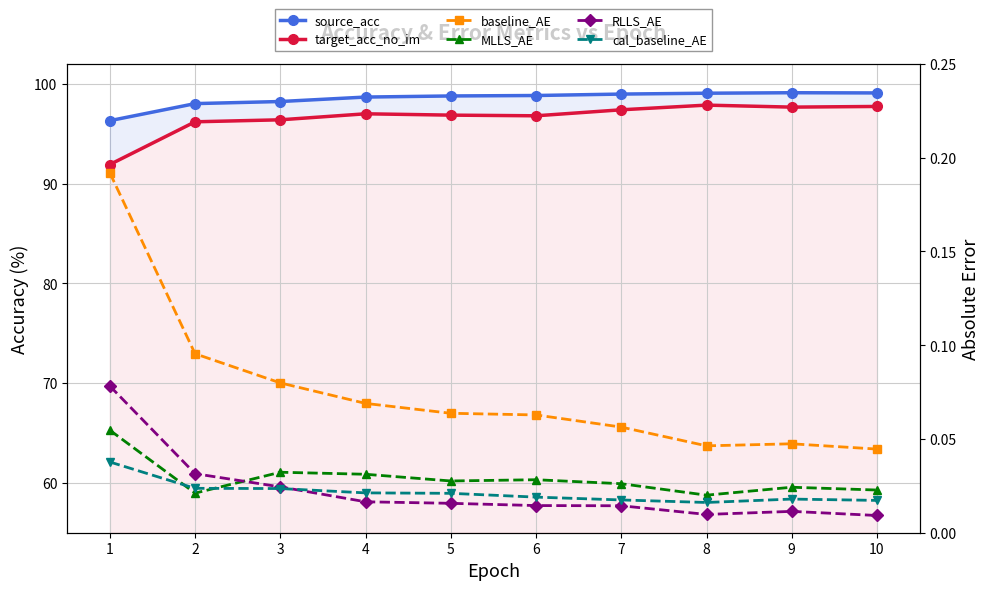

What is the difference between the maximum and minimum values in the baseline_AE series?

0.1